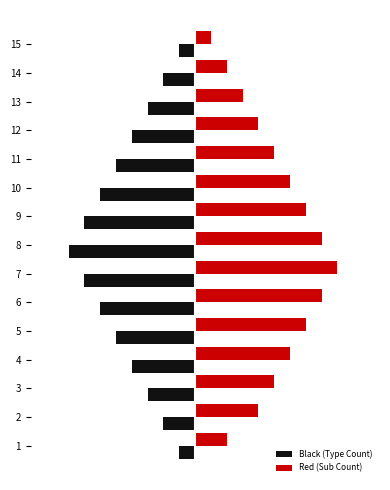

What are all the series names shown in the legend?

Black (Type Count), Red (Sub Count)